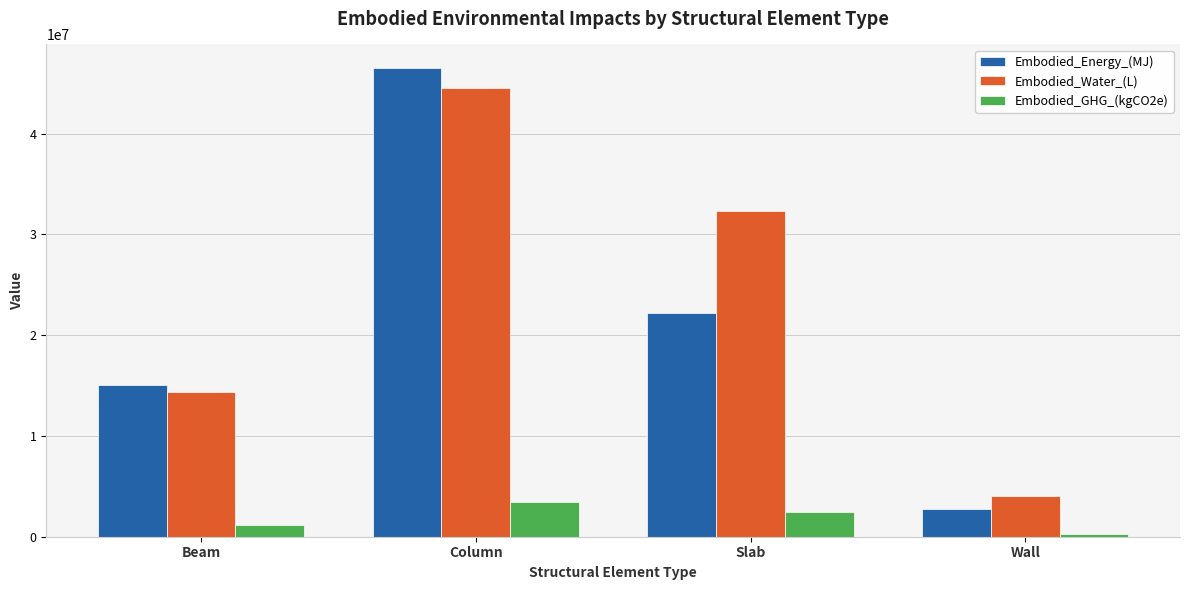

What is the value of the Embodied_Energy_(MJ) bar at the 2nd from the left?

46537812.6